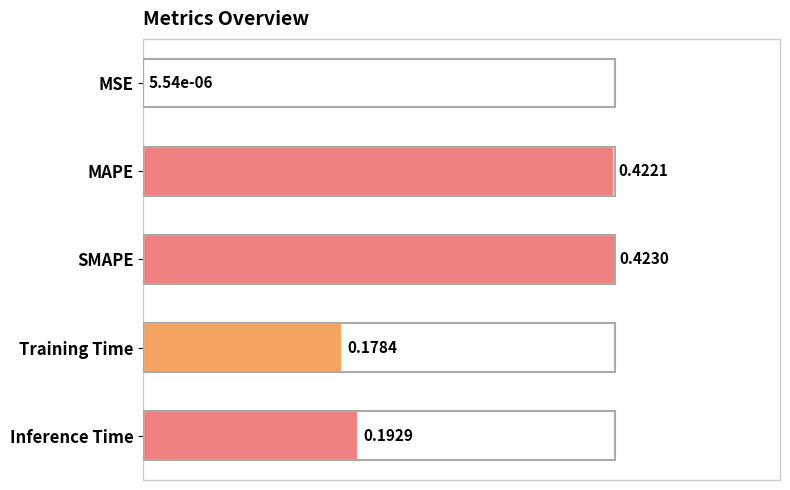

How many series are shown in this chart?

1